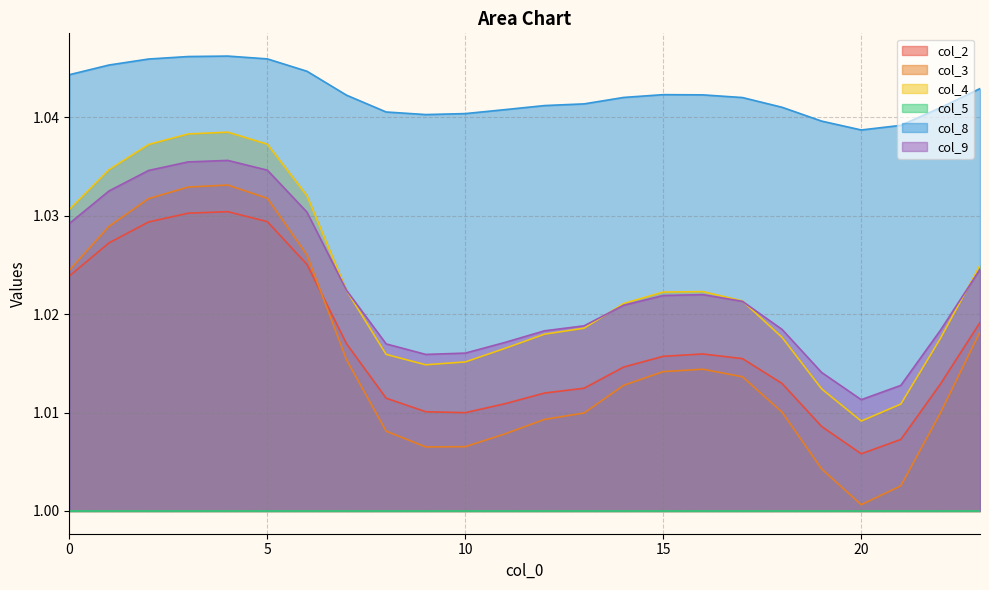

How many lines are shown in the chart?

6